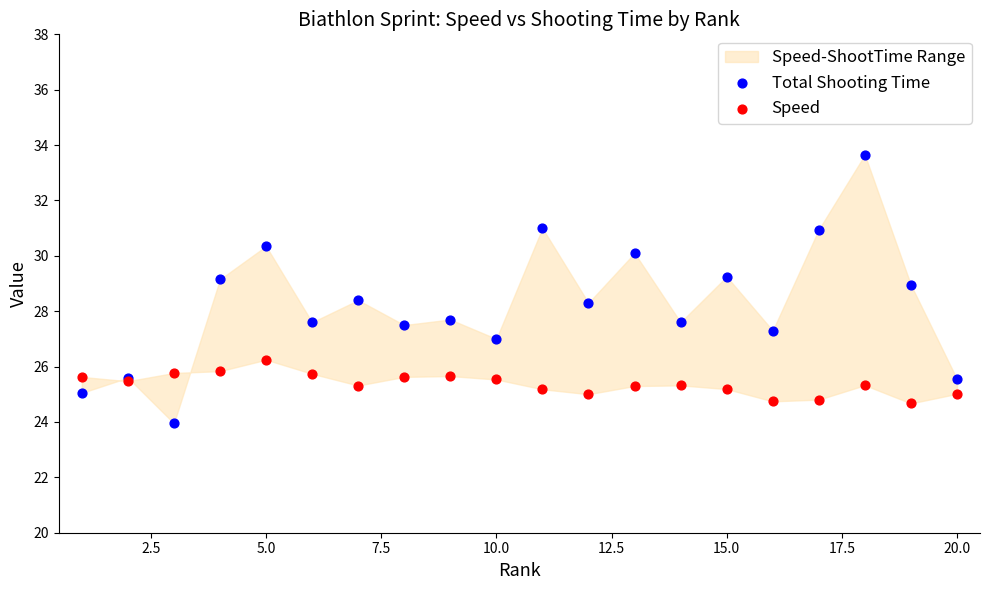

Which series has the largest Y range (max minus min)?

Total Shooting Time